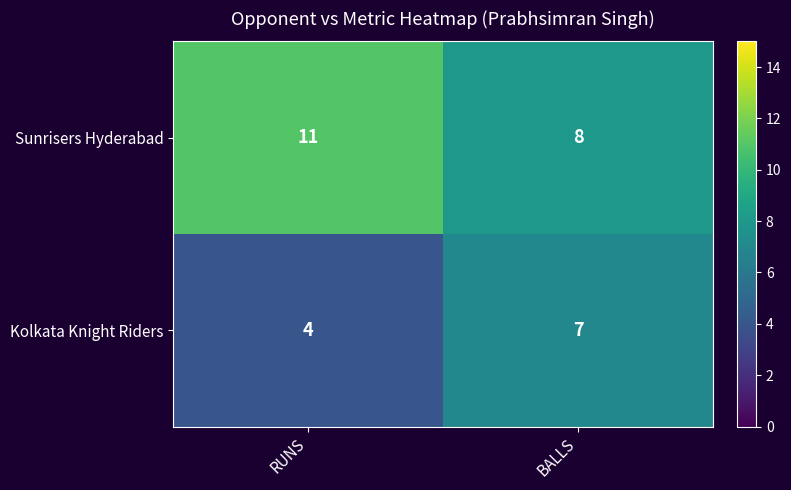

The value of Kolkata Knight Riders at BALLS is 11. True or false?

False